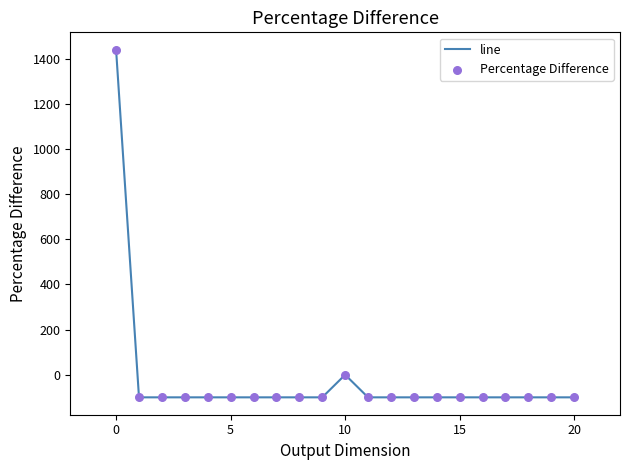

What is the difference between the maximum and minimum values?

1540